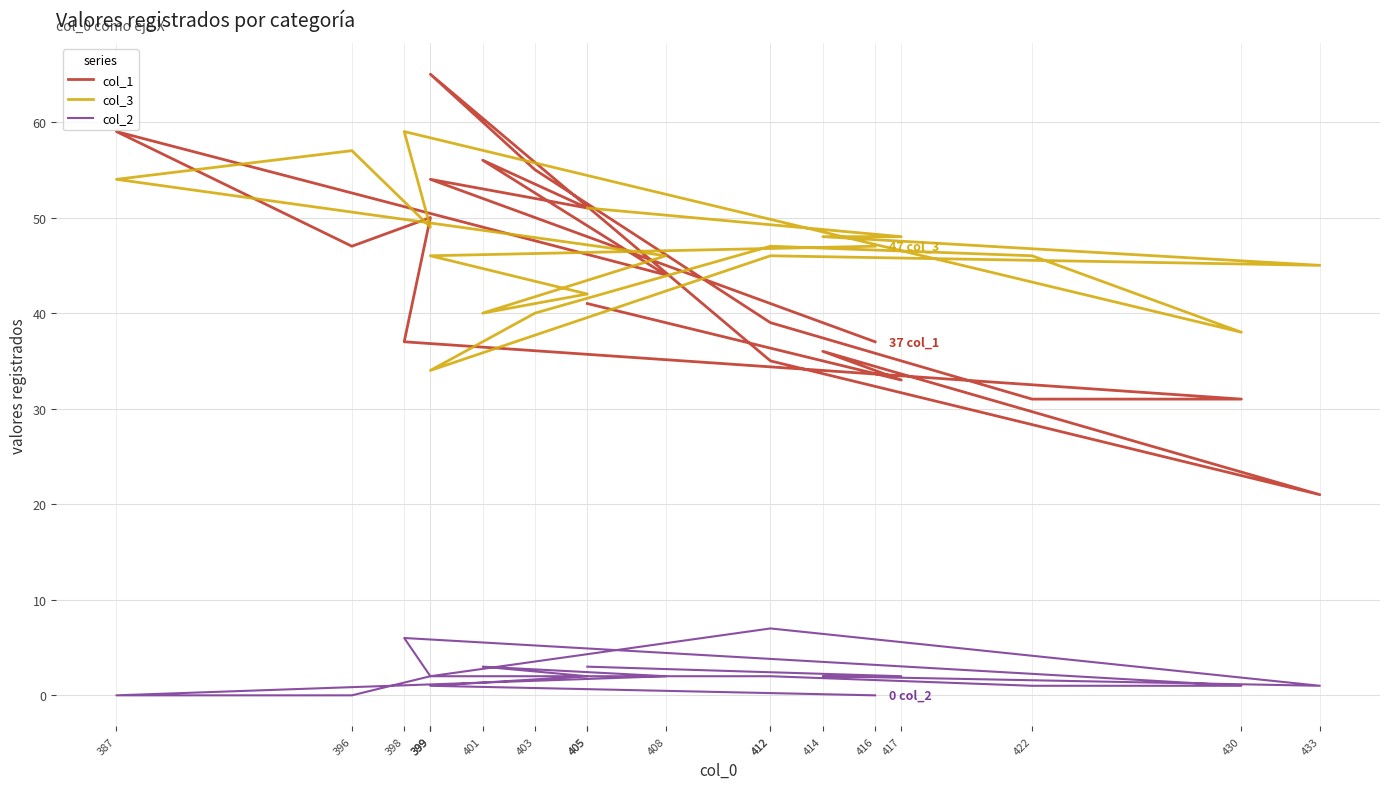

After their last crossing, which series has the higher values: col_1 or col_3?

col_3